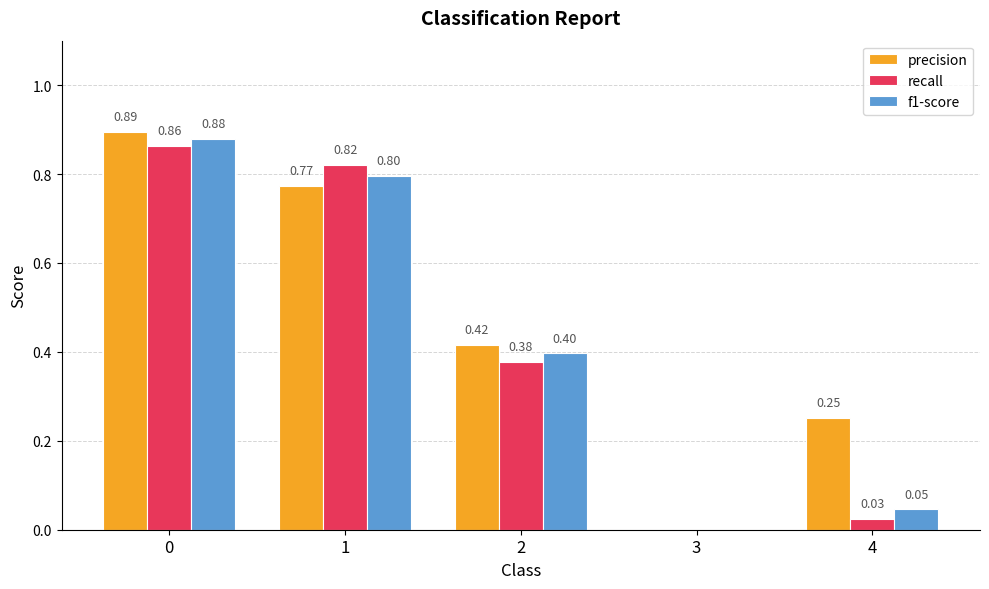

Are the bars horizontal?

No